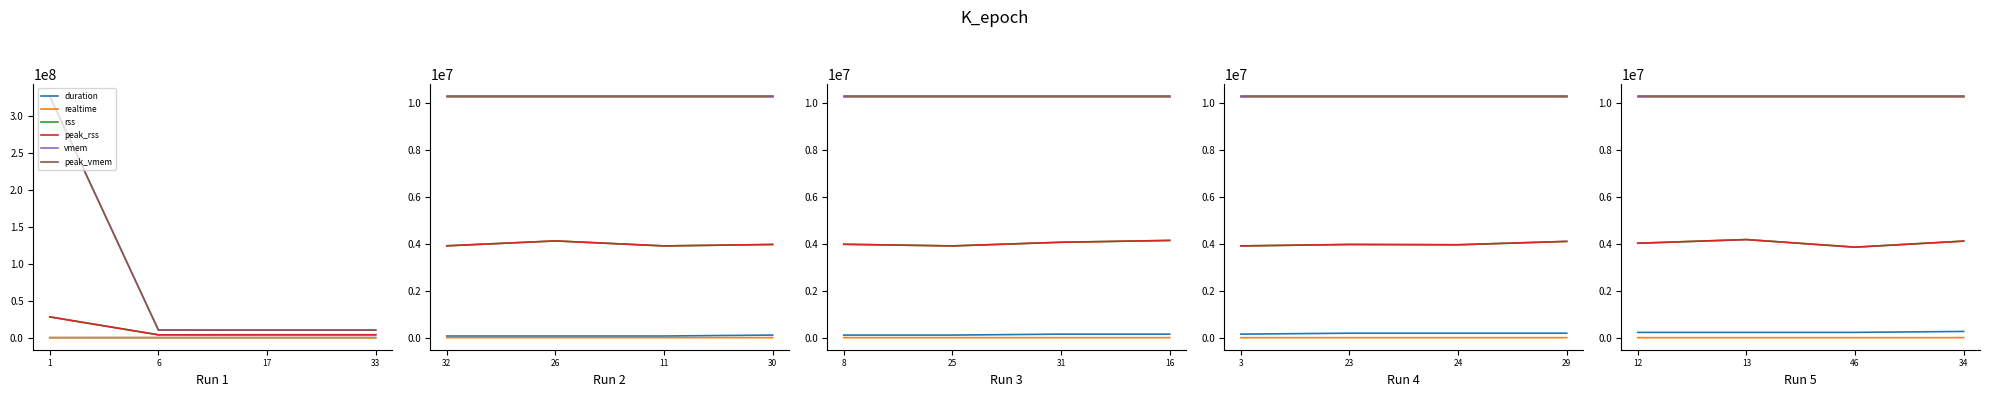

How many interior local valleys does the peak_rss series have?

1